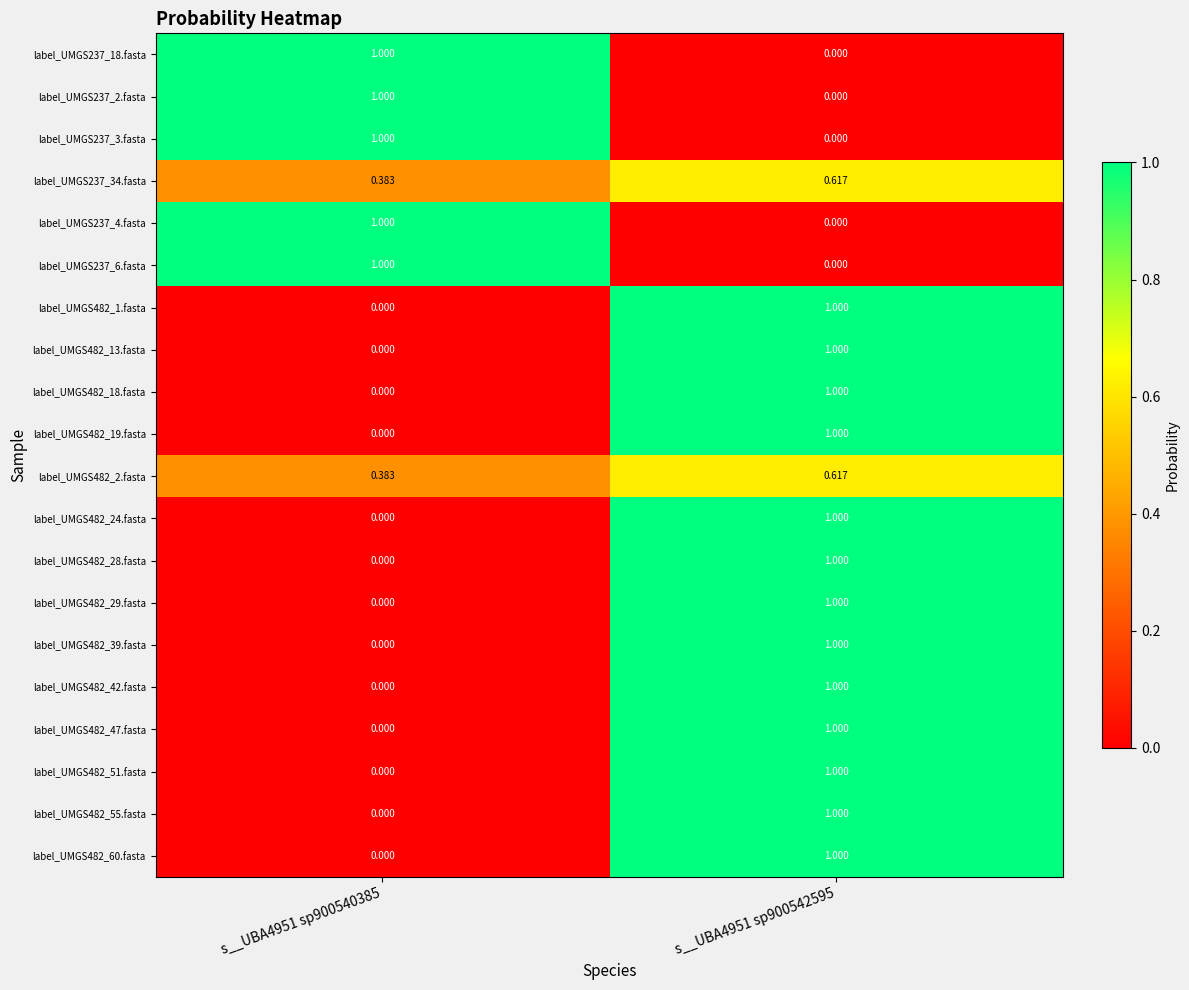

At s__UBA4951 sp900542595, list the series in order from largest to smallest.

label_UMGS482_1.fasta, label_UMGS482_13.fasta, label_UMGS482_18.fasta, label_UMGS482_19.fasta, label_UMGS482_24.fasta, label_UMGS482_28.fasta, label_UMGS482_29.fasta, label_UMGS482_39.fasta, label_UMGS482_42.fasta, label_UMGS482_47.fasta, label_UMGS482_51.fasta, label_UMGS482_55.fasta, label_UMGS482_60.fasta, label_UMGS237_34.fasta, label_UMGS482_2.fasta, label_UMGS237_18.fasta, label_UMGS237_2.fasta, label_UMGS237_3.fasta, label_UMGS237_4.fasta, label_UMGS237_6.fasta